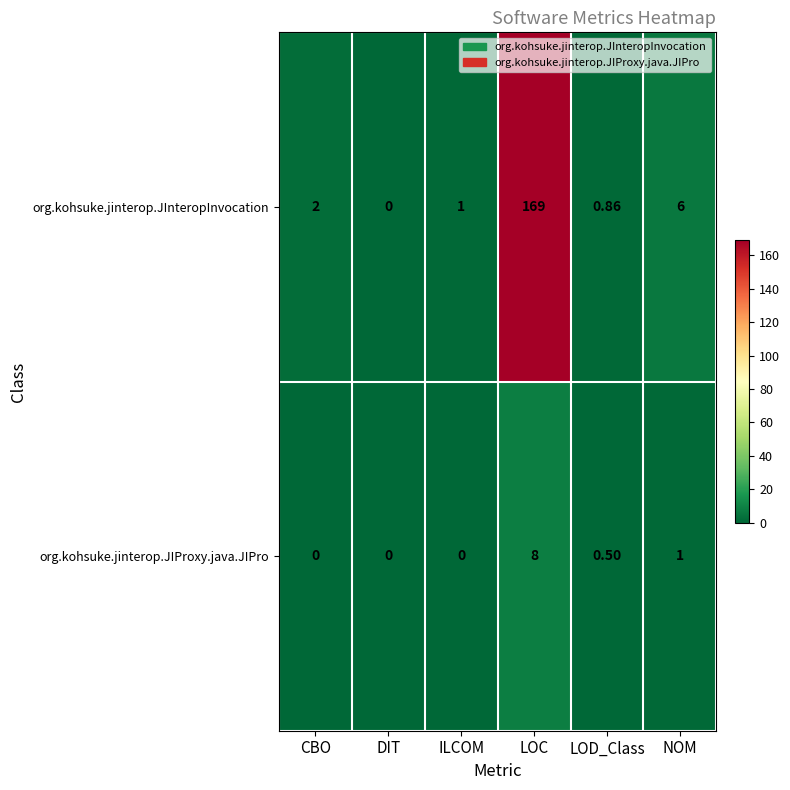

At which label does org.kohsuke.jinterop.JInteropInvocation reach its peak?

LOC